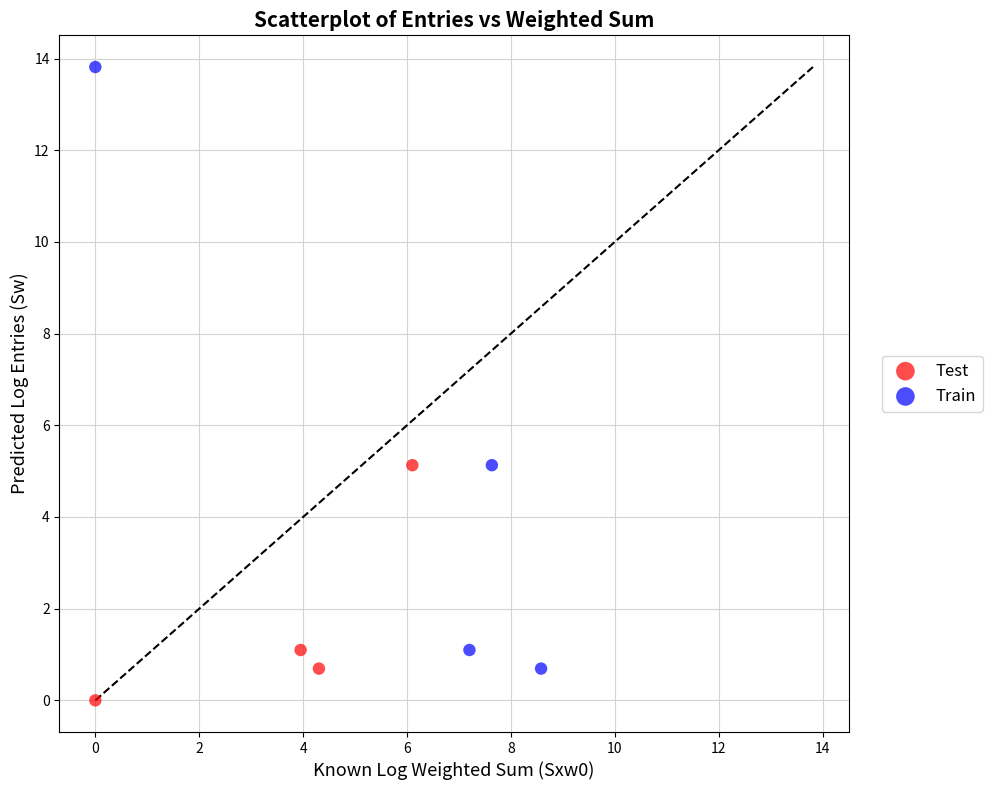

Which series contains the lowest Y value?

Test